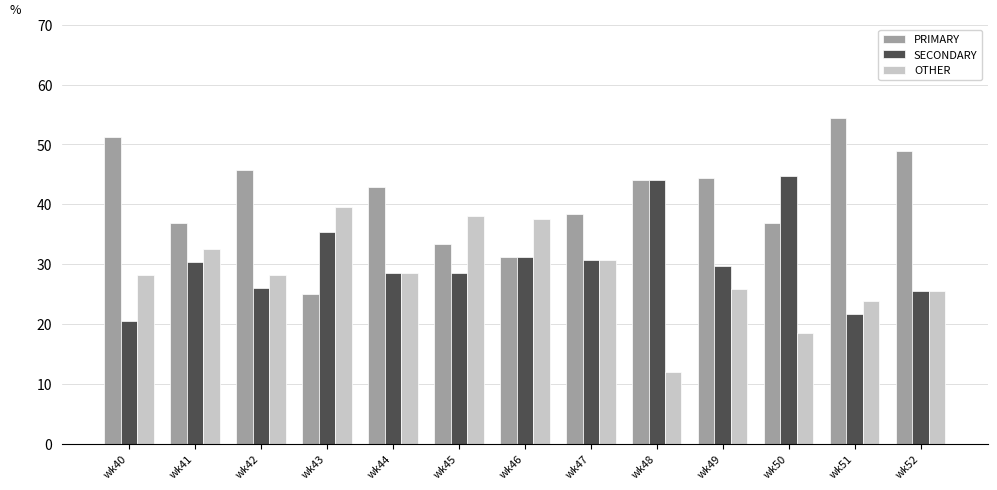

Which category has the highest value in the PRIMARY series?

wk51